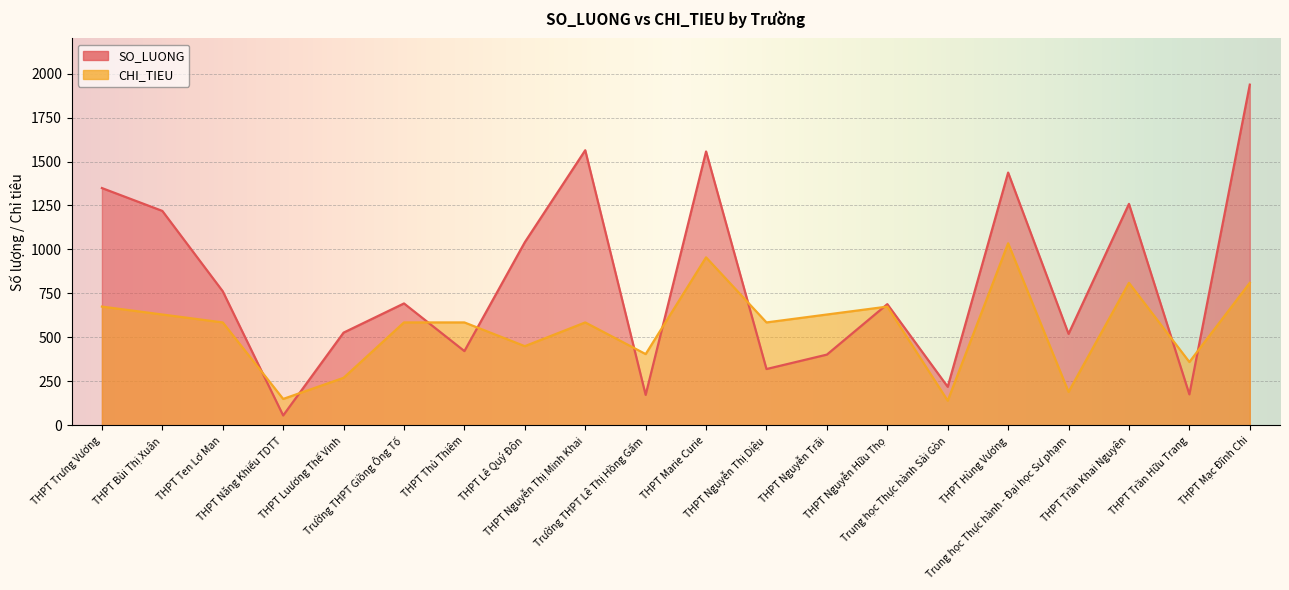

What is the greatest value displayed?

1937